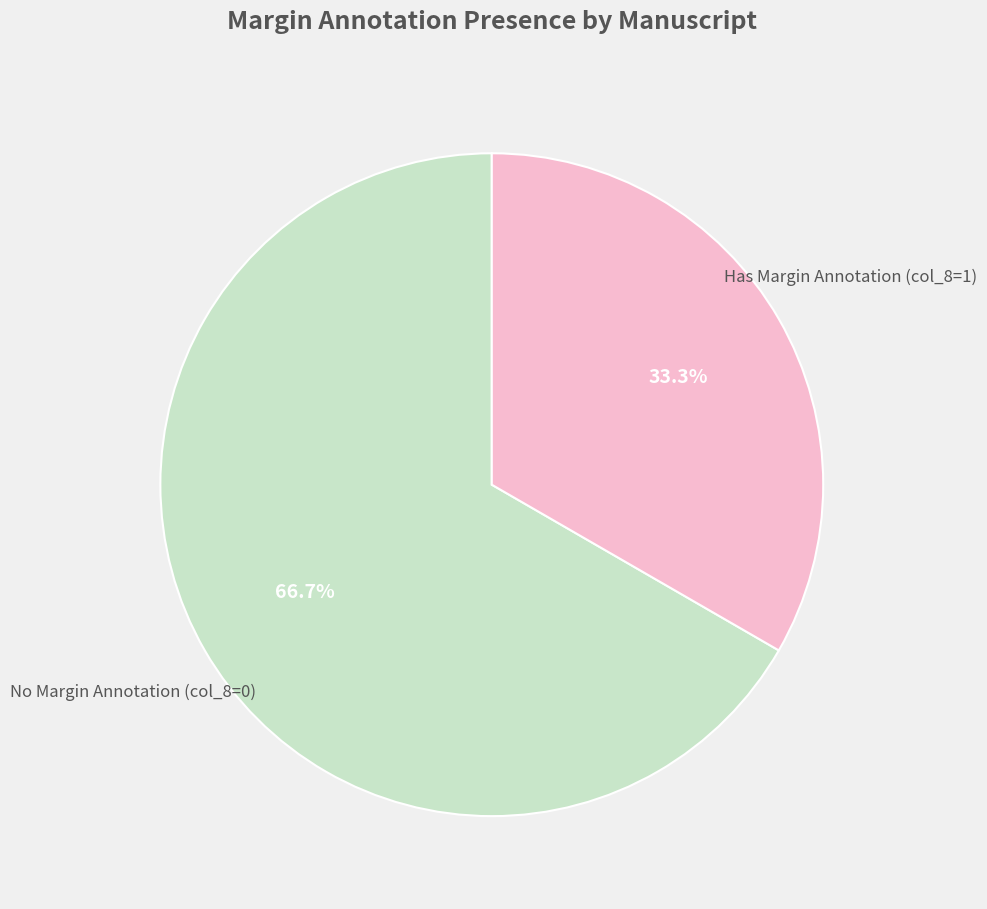

Is there a majority slice in this chart?

Yes